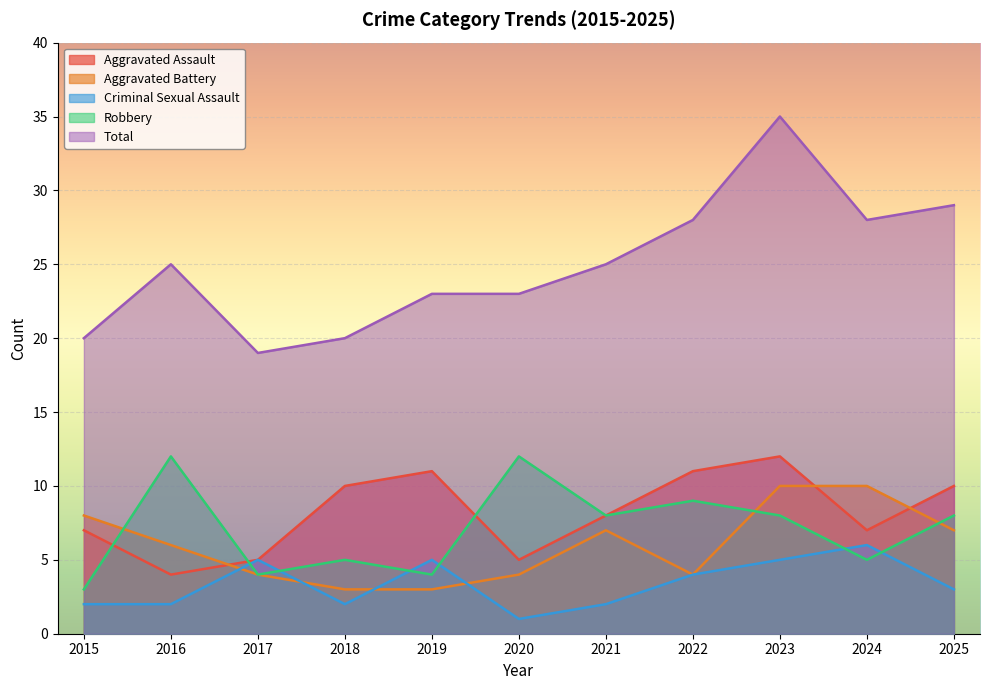

How many data points does each series have?

11